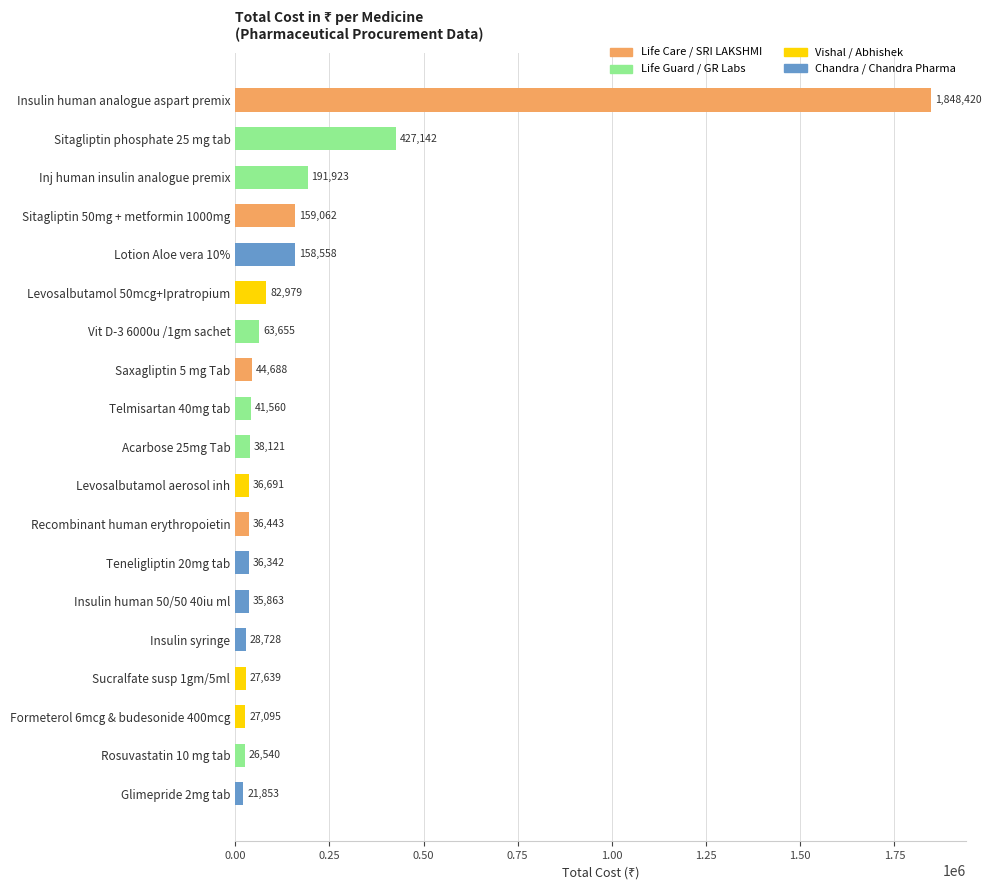

What is the ratio of the value at Insulin human 50/50 40iu ml to the value at Insulin syringe?

1.2